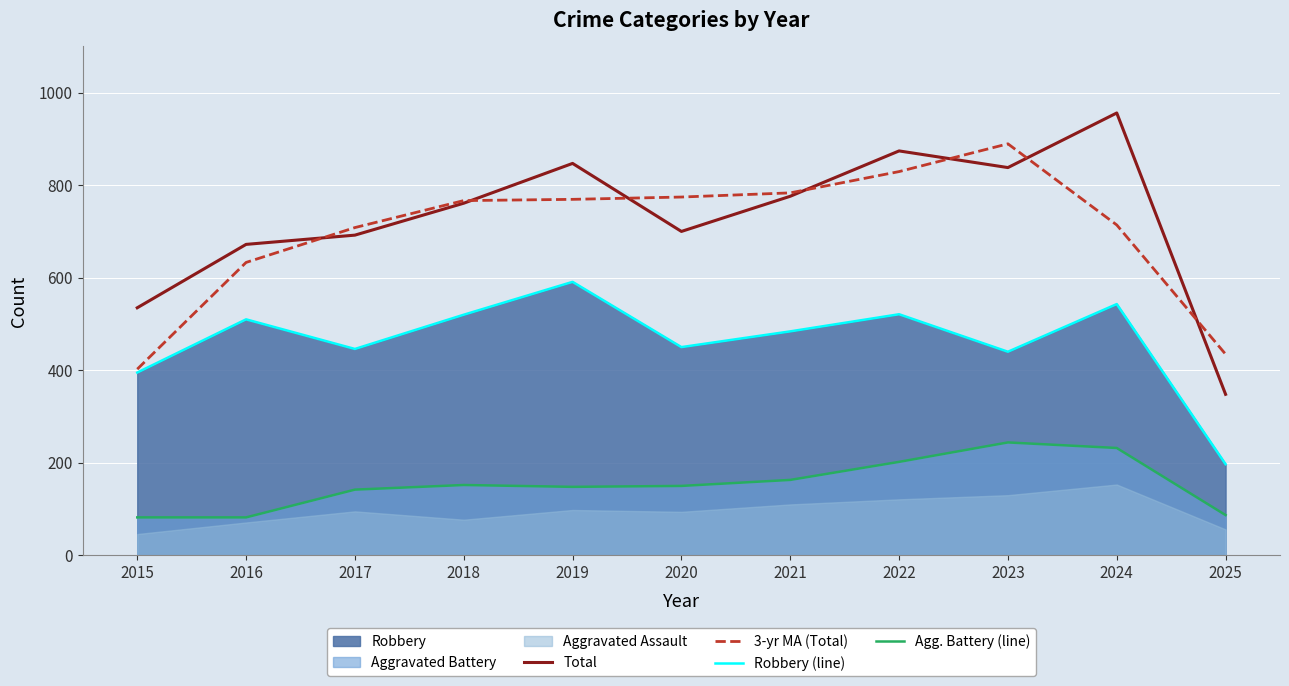

The Total series shows 956.0 at 2020. True or false?

False